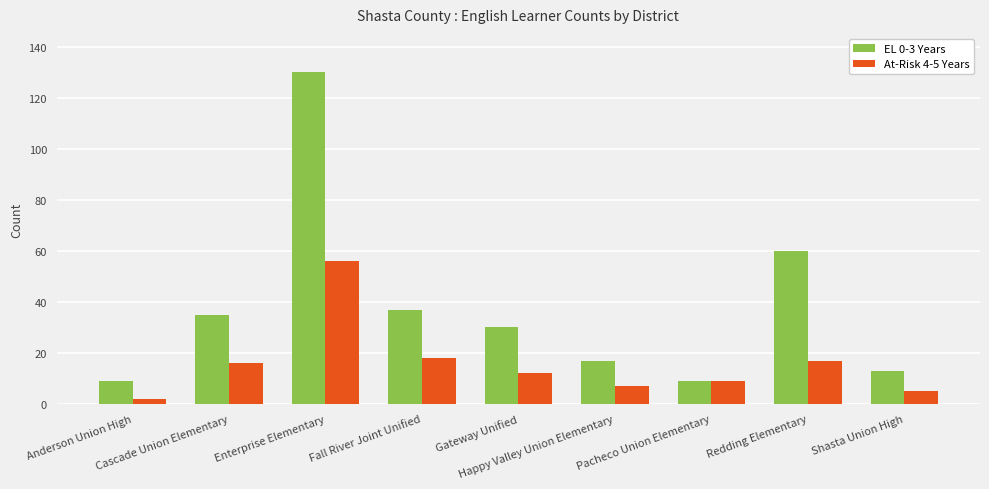

Are the bars grouped side by side (vs. stacked)?

Yes